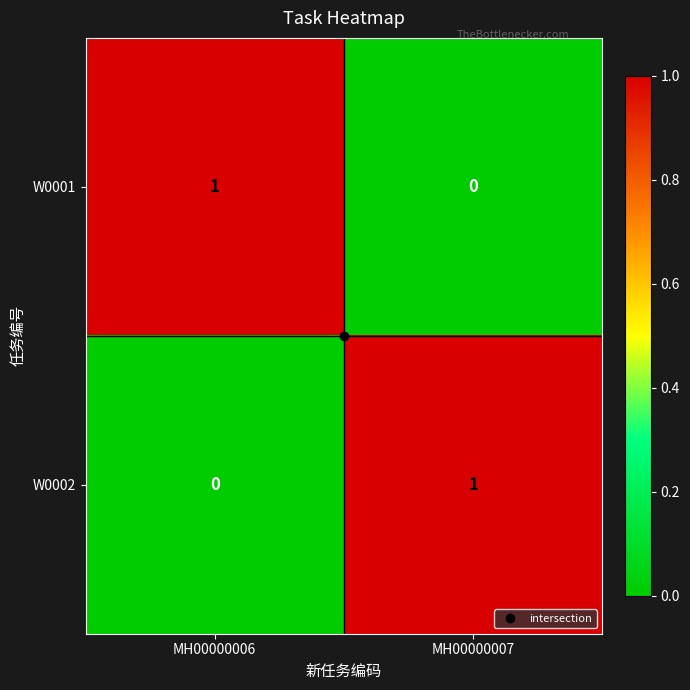

What is the total value across all series at MH00000007?

1